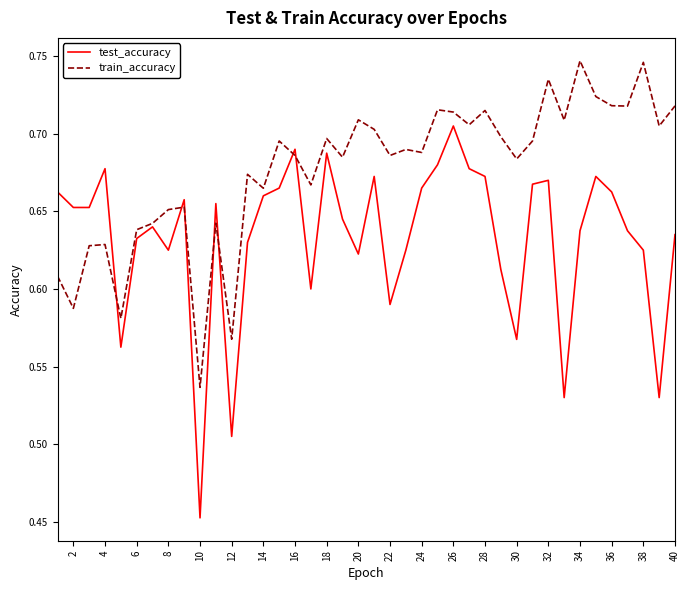

At how many categories does at least one series exceed 0?

40